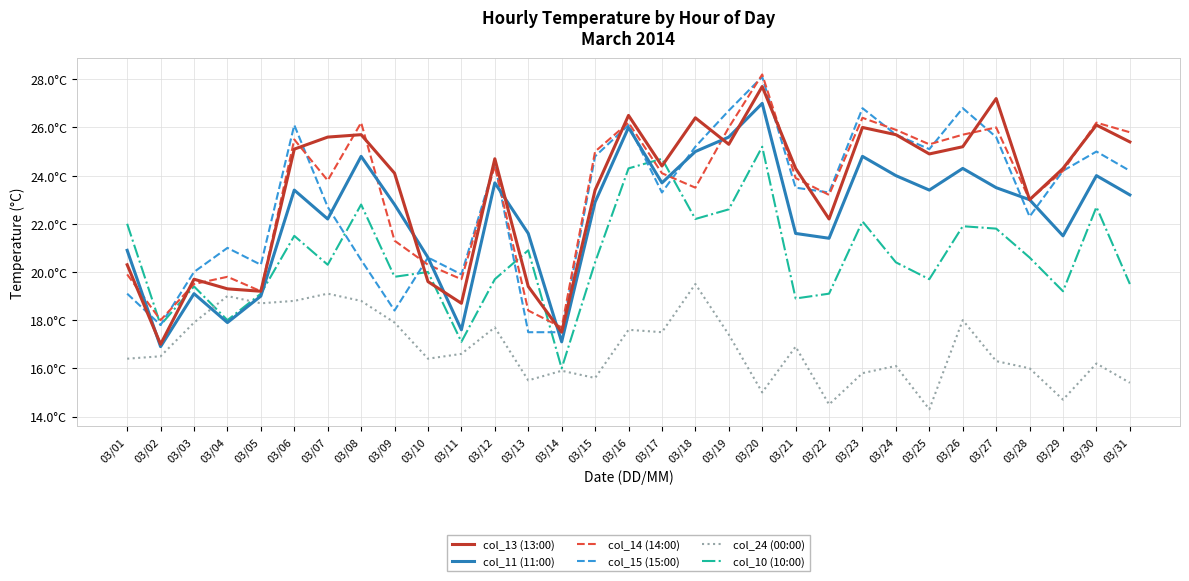

What are all the series names shown in the legend?

col_13 (13:00), col_11 (11:00), col_14 (14:00), col_15 (15:00), col_24 (00:00), col_10 (10:00)